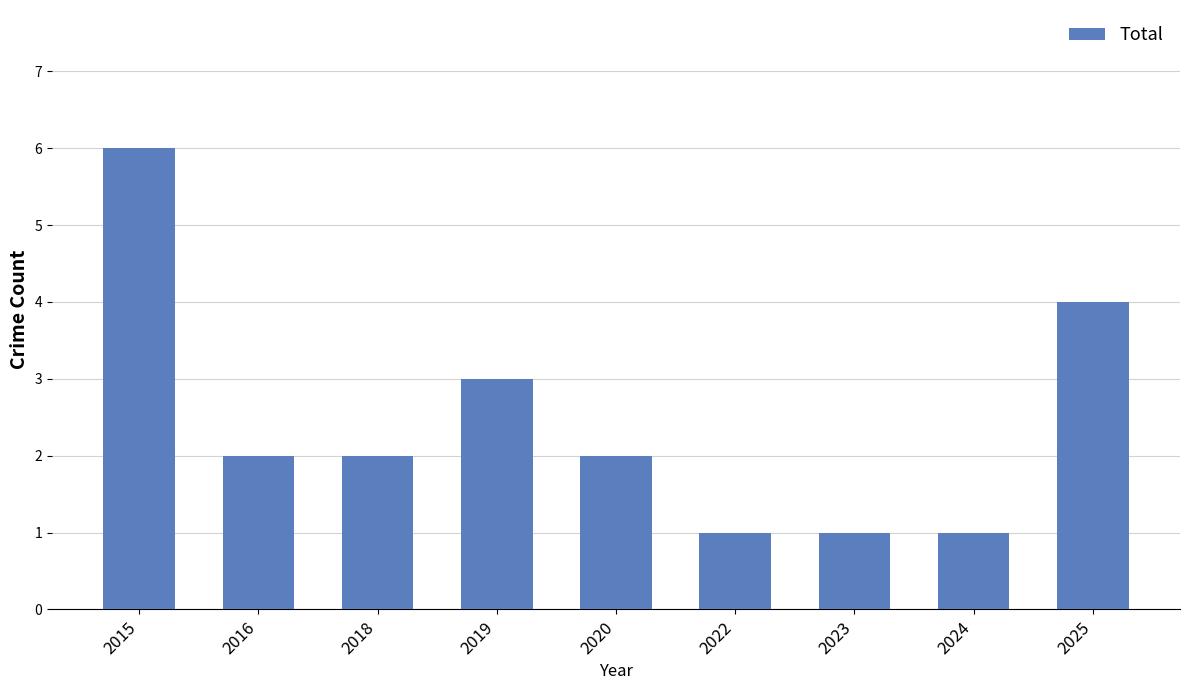

What is the approximate value at 2025?

4